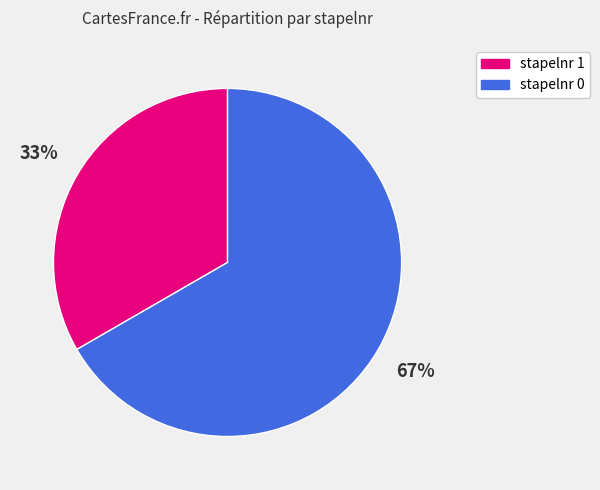

What percentage is the stapelnr 0 slice, to the nearest percent?

67%